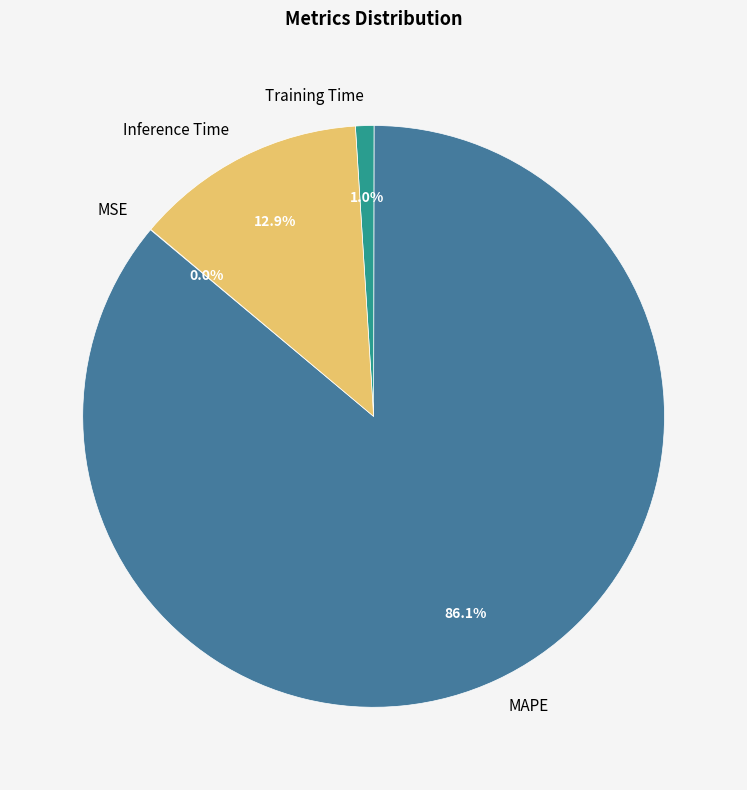

Is there a majority slice in this chart?

Yes